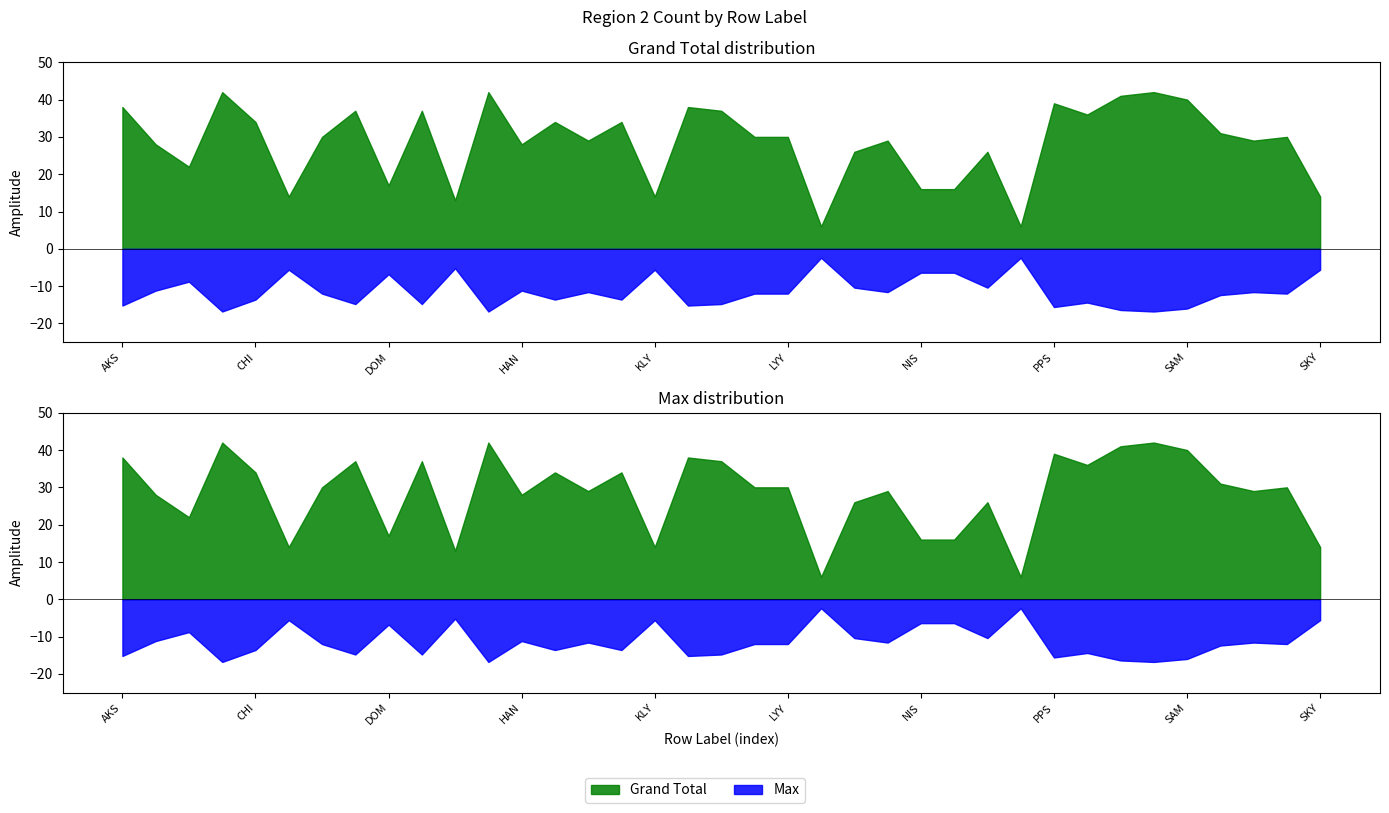

What is the difference between the second highest and second lowest values in the Grand Total series?

36